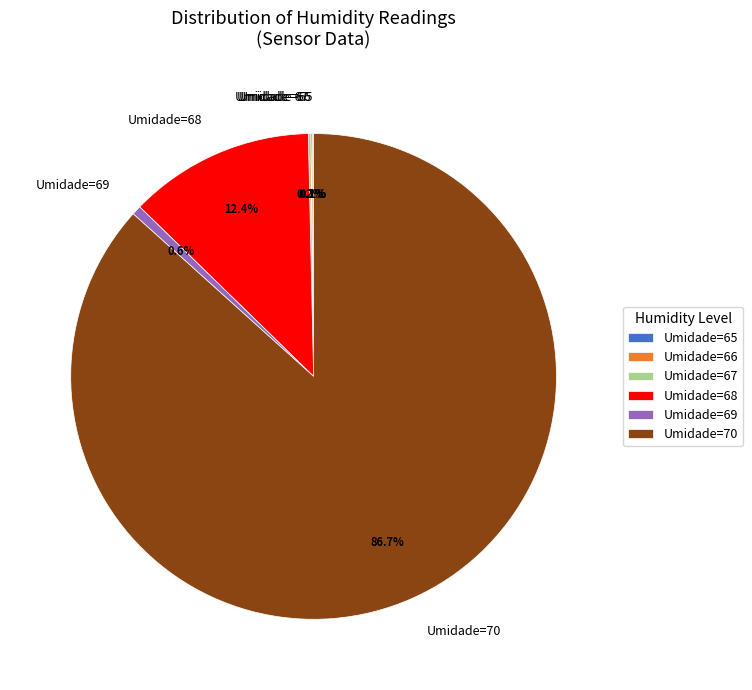

Do Umidade=70 and Umidade=68 together represent more than half of the pie?

Yes